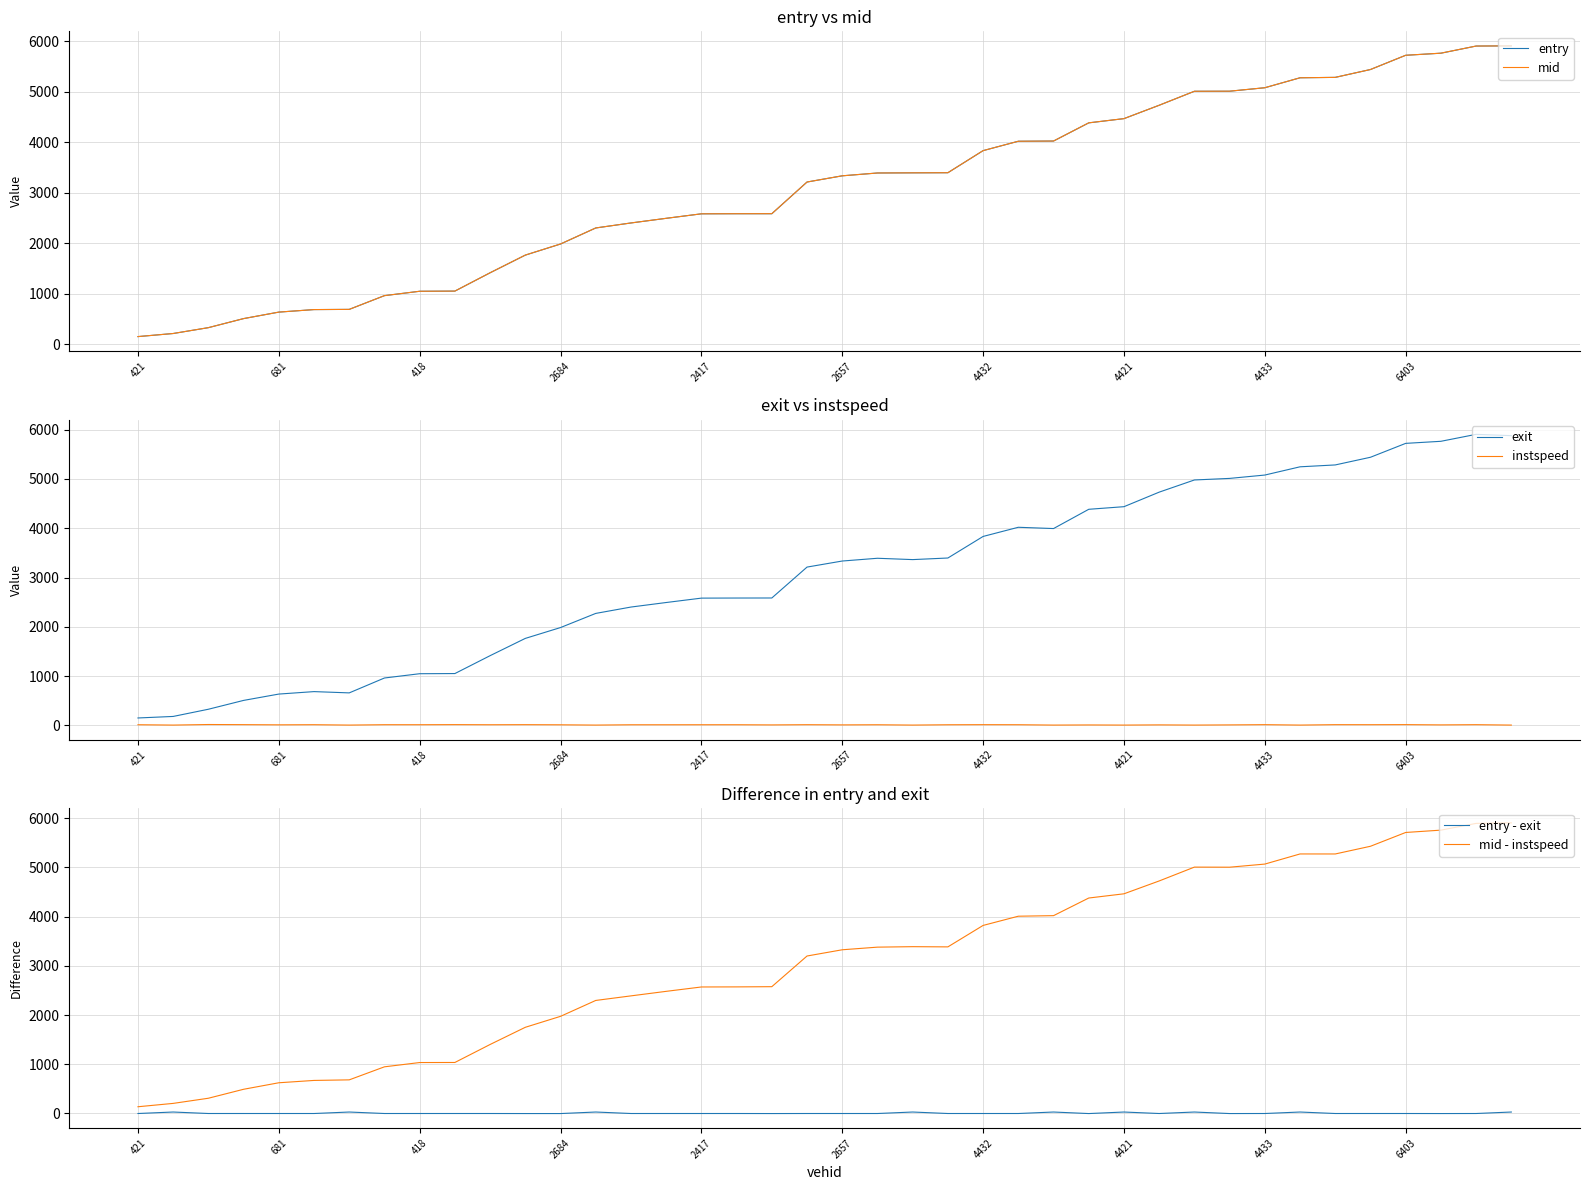

List the series in order of their peak value, highest first.

mid, entry, exit, mid - instspeed, entry - exit, instspeed